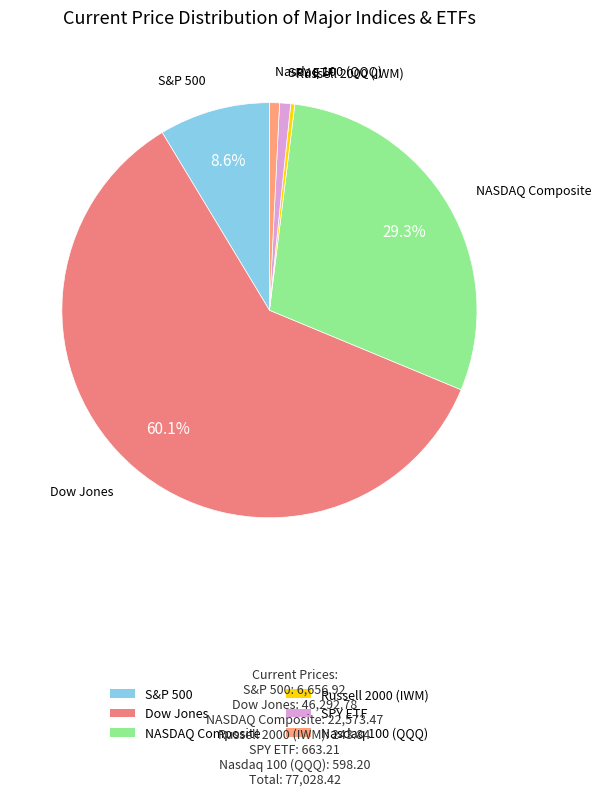

What is the largest slice in the pie chart?

Dow Jones